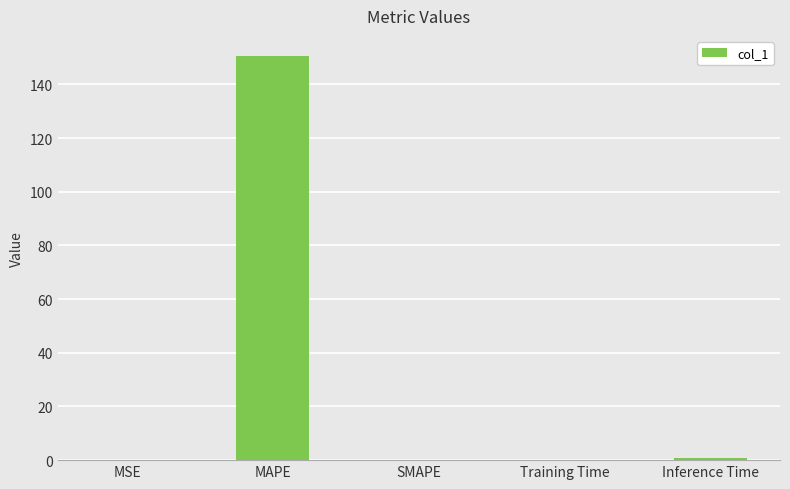

Which has a higher value, MSE or MAPE?

MAPE